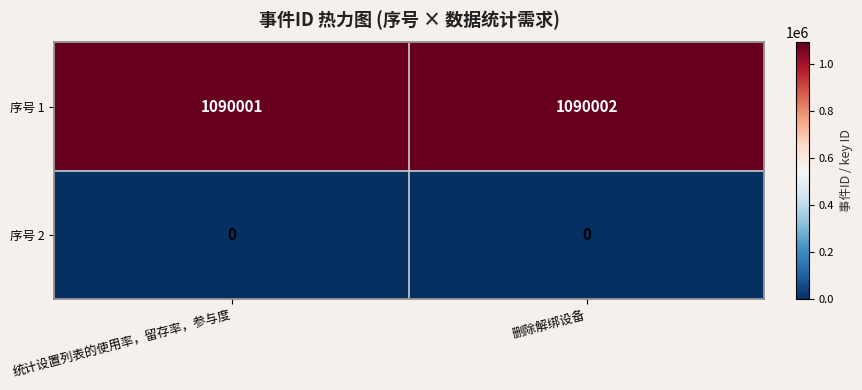

Rank the series by their maximum value, from lowest to highest.

序号 2, 序号 1